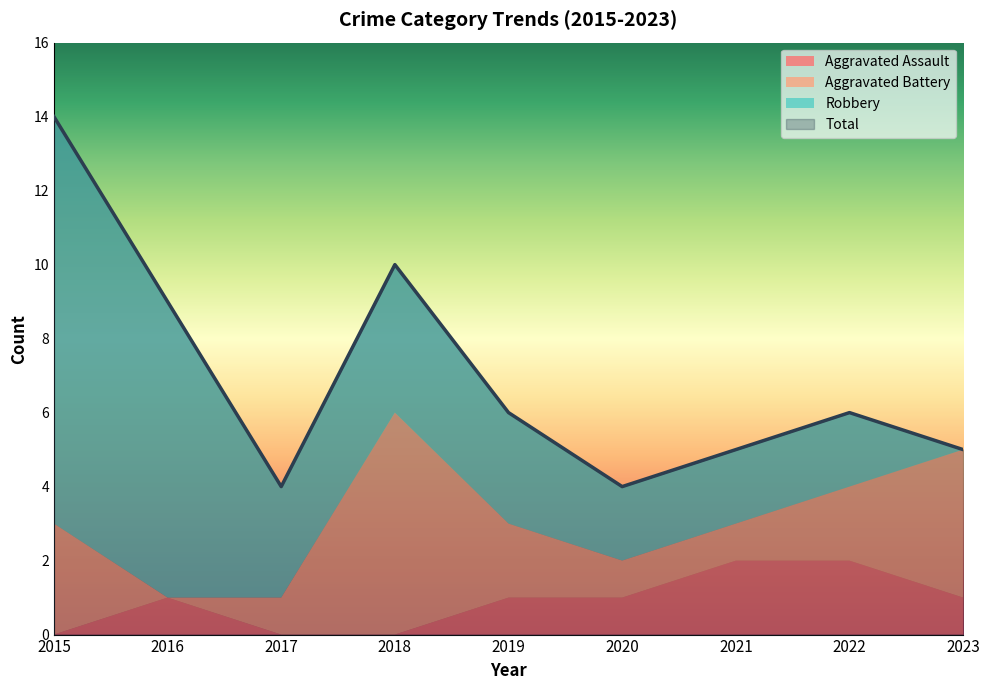

True or false: Robbery and Aggravated Assault intersect in this chart.

False